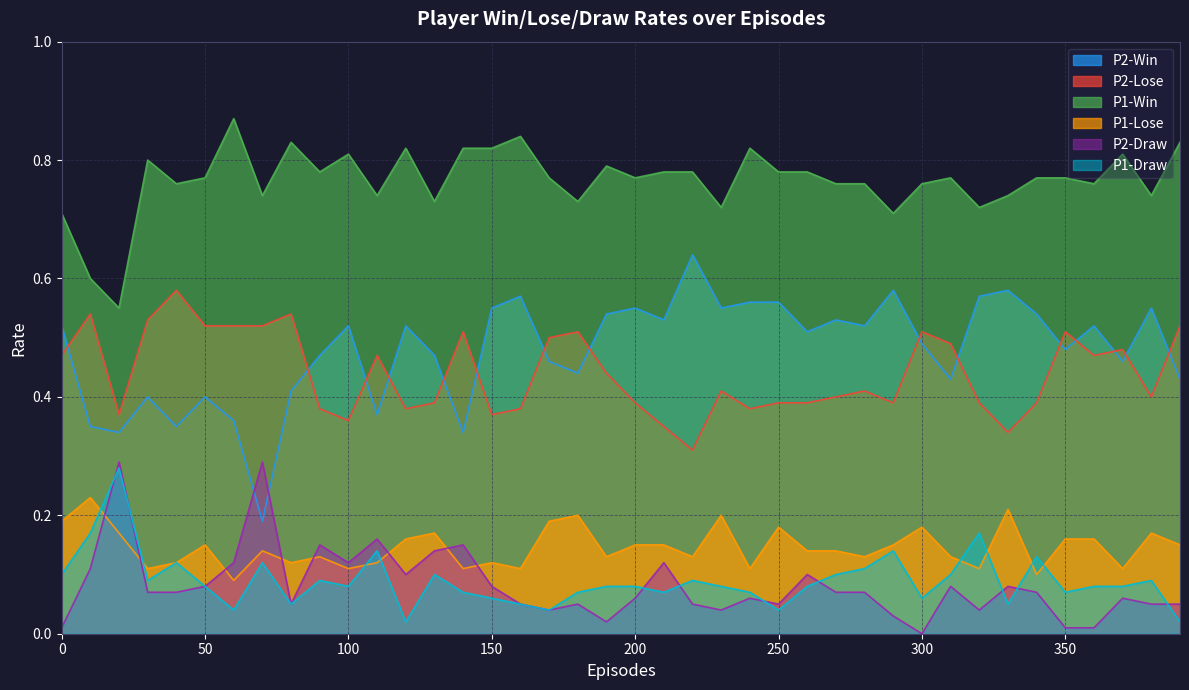

Rank the series at 180 from lowest to highest value.

P2-Draw, P1-Draw, P1-Lose, P2-Win, P2-Lose, P1-Win